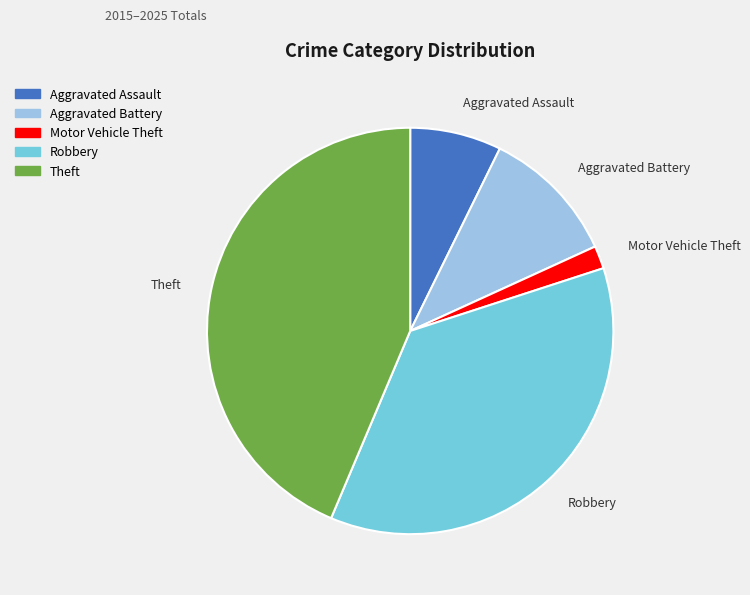

Approximately how many times larger is the value at Robbery compared to Theft?

0.8